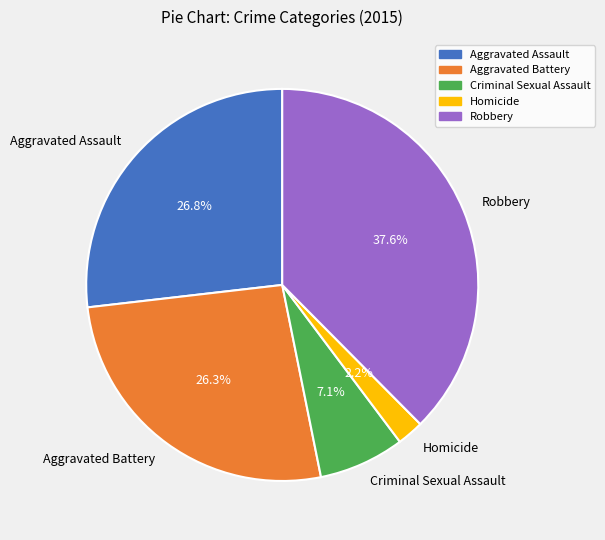

Does any single category account for the majority?

No